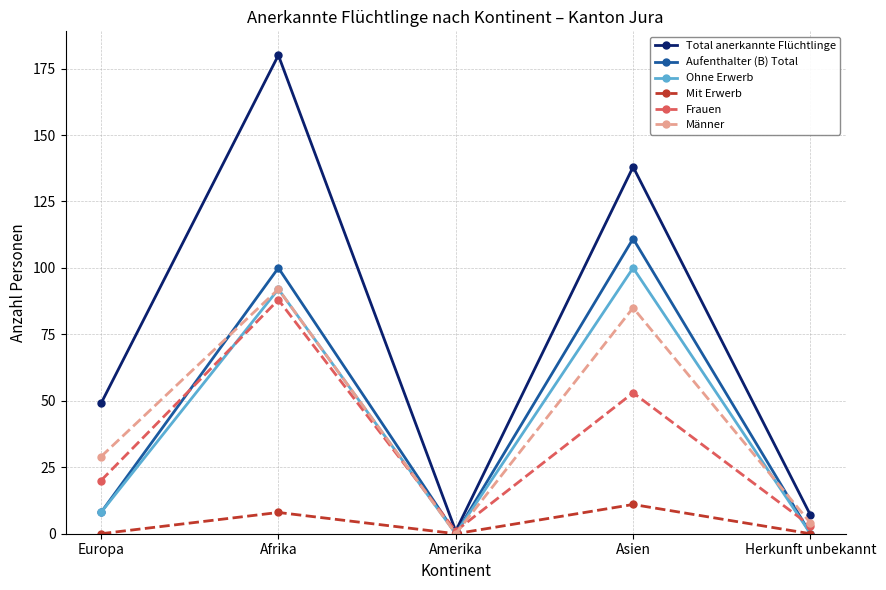

How many lines are shown in the chart?

6